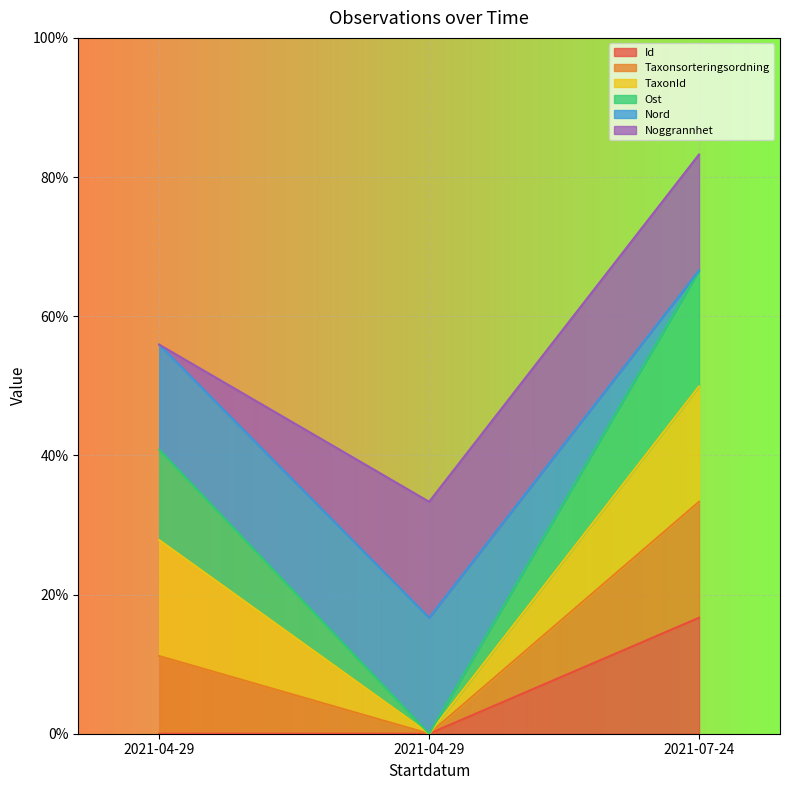

The Ost series shows 66.6 at 2021-07-24. True or false?

True